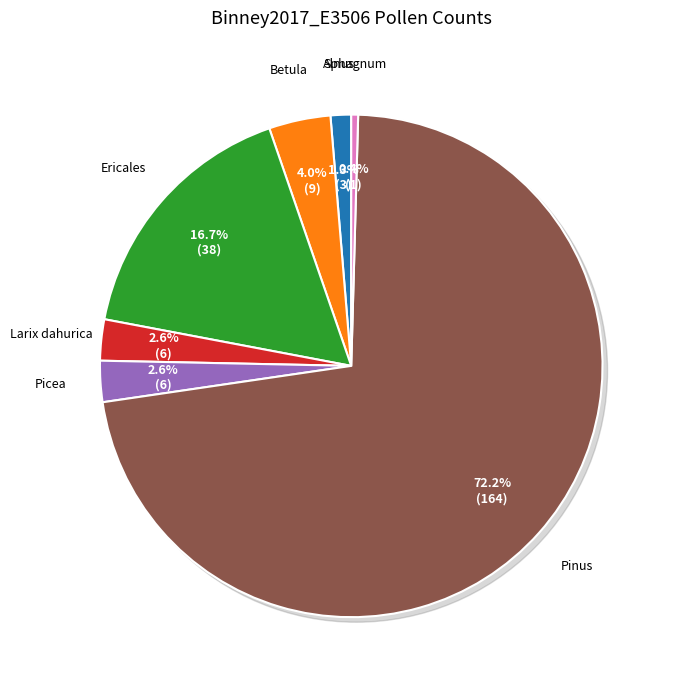

To the nearest percent, what percentage of the pie is Larix dahurica?

3%